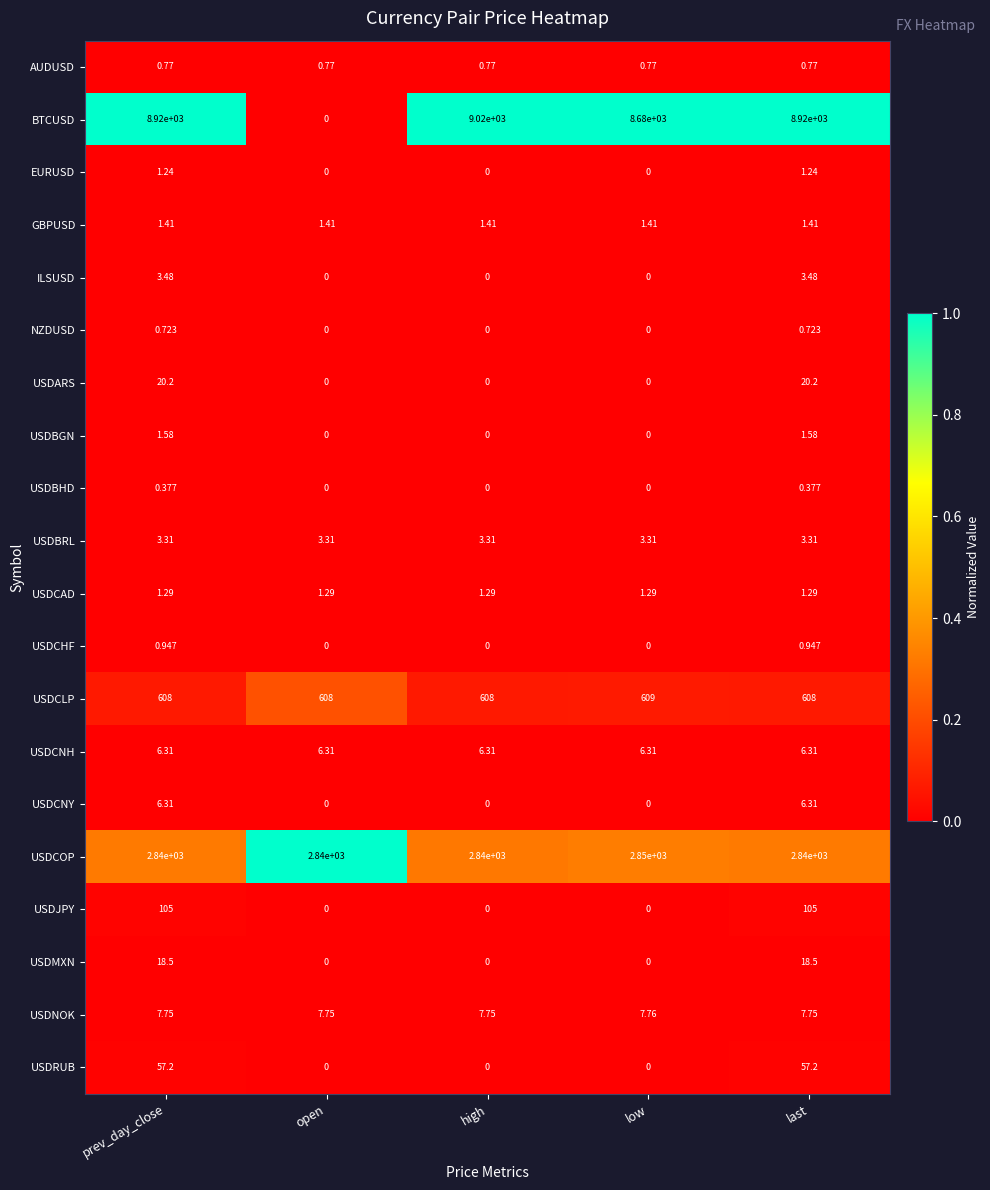

Which series has the largest total across all categories?

BTCUSD